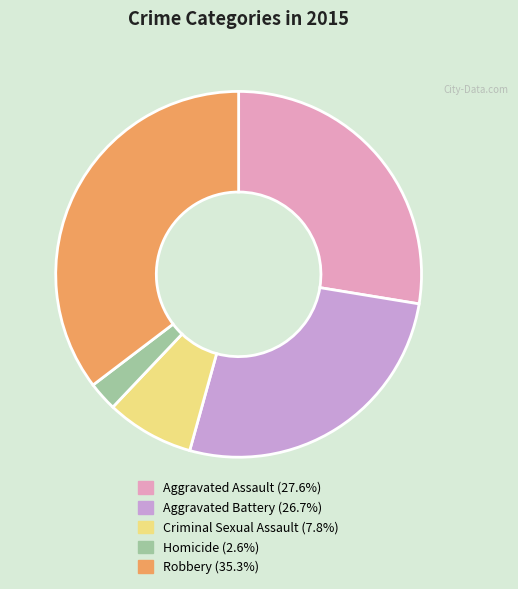

Do Robbery and Aggravated Battery together represent more than half of the pie?

Yes